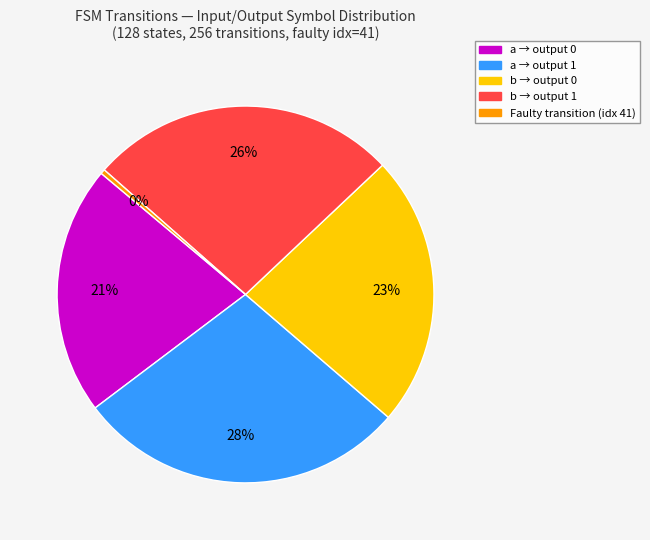

Which has a higher value, a → output 0 or b → output 1?

b → output 1